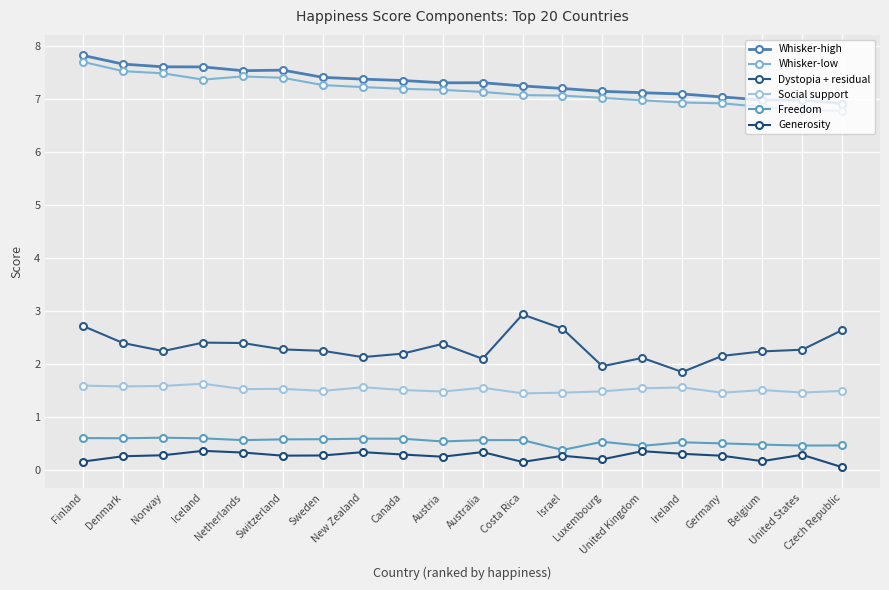

At which label does Whisker-low reach its peak?

Finland